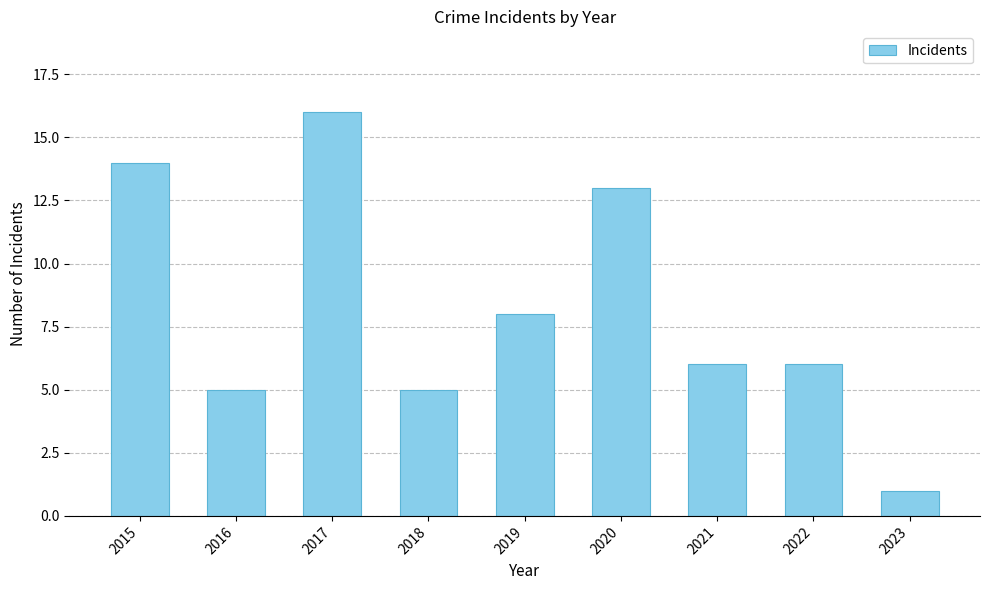

Reading left to right, what are all the values shown in this chart?

14	5	16	5	8	13	6	6	1